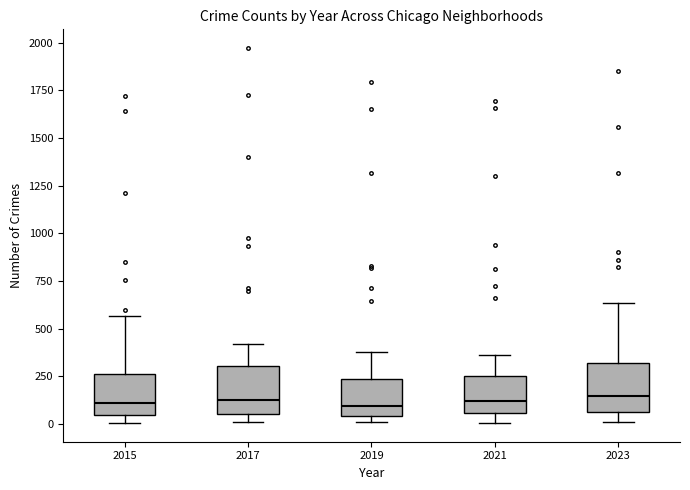

Where does the lower whisker of the box at x = 2023 end on the y-axis? The values are not printed on the chart, so give them approximately, as read against the axis.

0